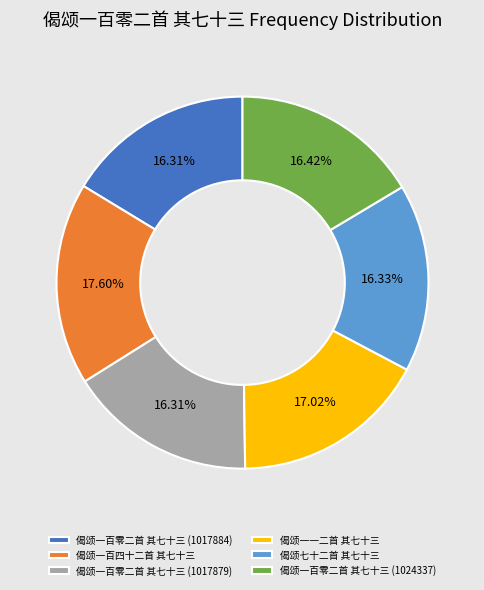

How many slices are in this pie chart?

6